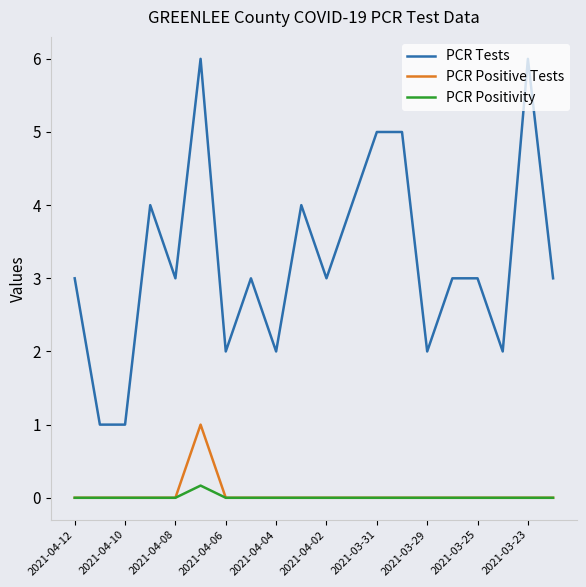

True or false: PCR Positivity and PCR Tests intersect in this chart.

False